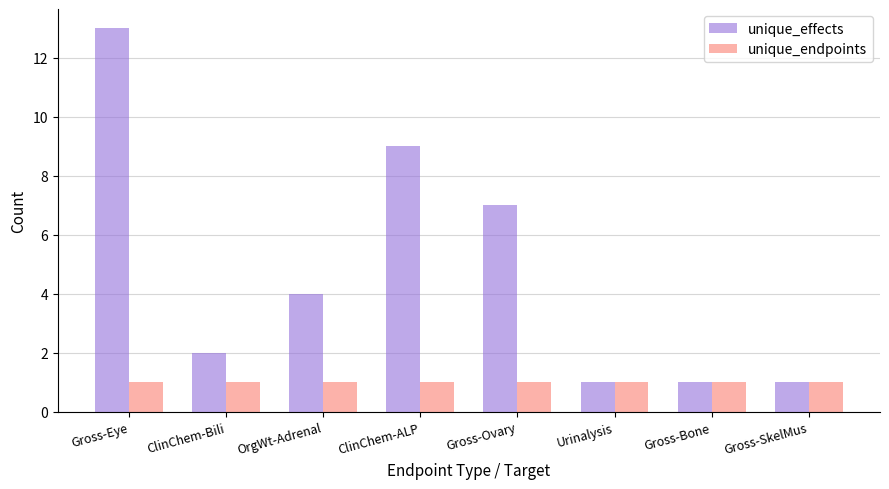

What is the difference between the highest and lowest values at OrgWt-Adrenal?

3